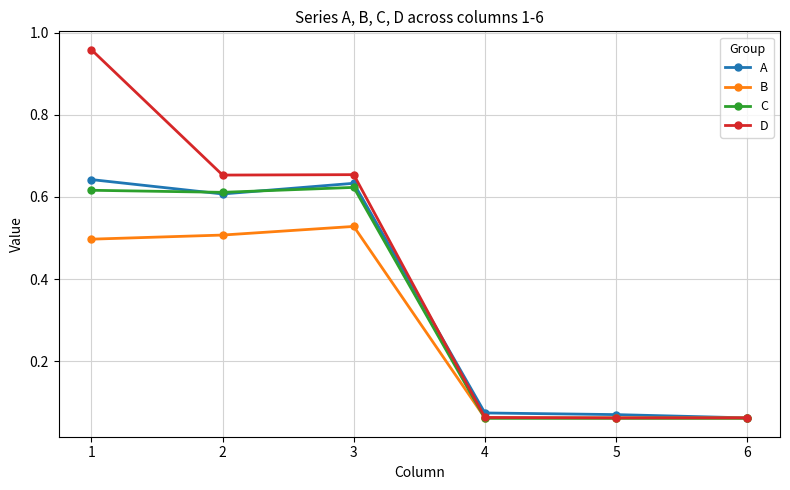

The B series shows 0.0 at 4. True or false?

False